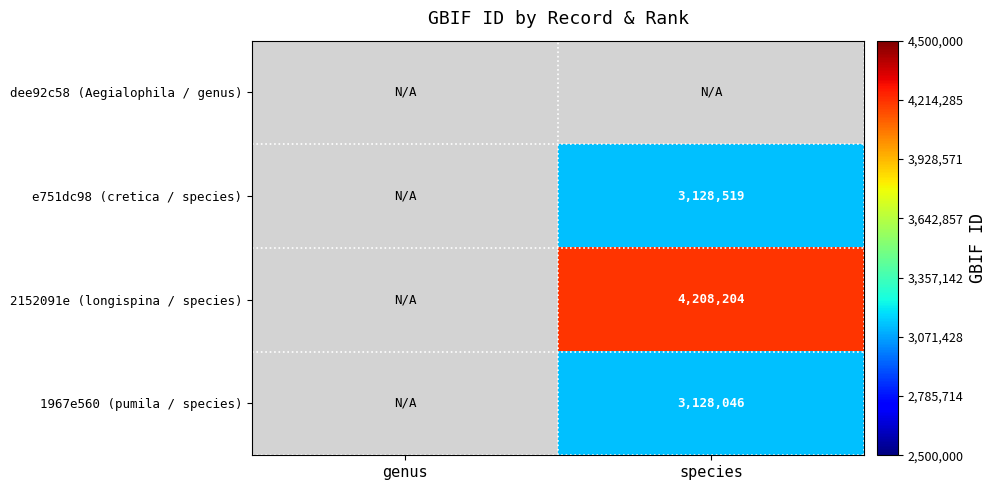

Is the value of e751dc98 (cretica / species) at species greater than the value of 1967e560 (pumila / species) at species?

Yes